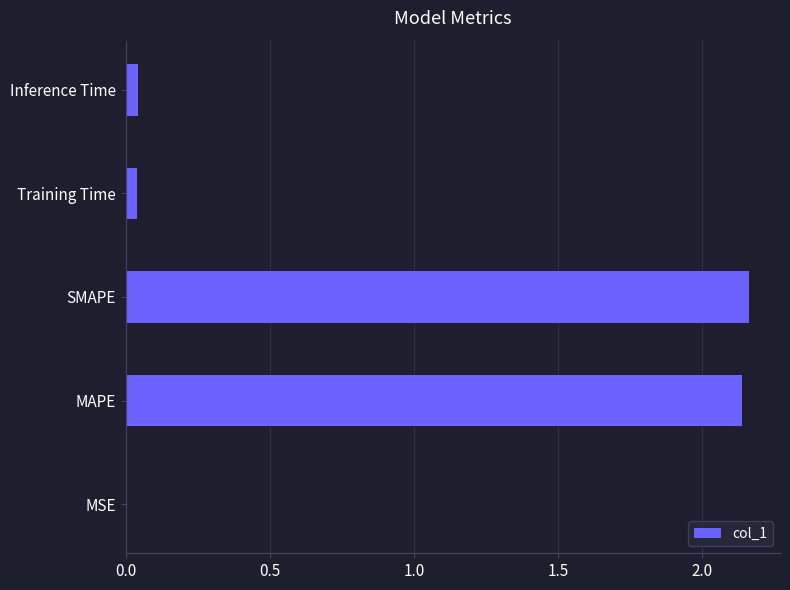

What is the sum of all values?

4.4